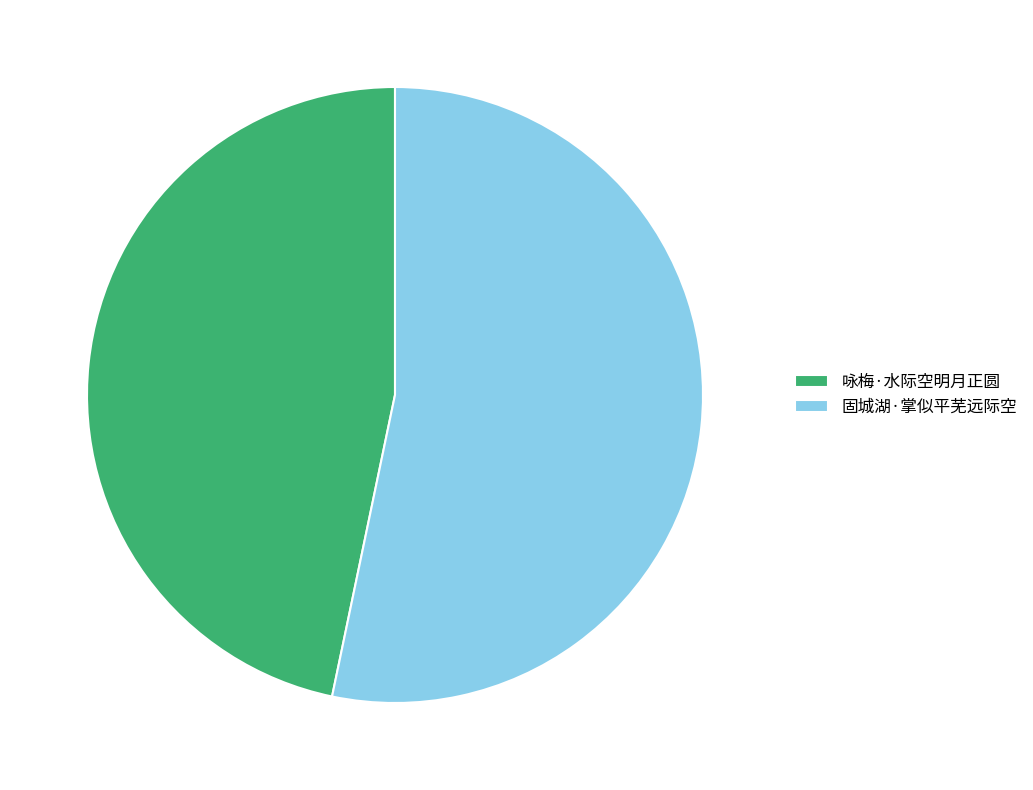

Which has a higher value, 固城湖·掌似平芜远际空 or 咏梅·水际空明月正圆?

固城湖·掌似平芜远际空